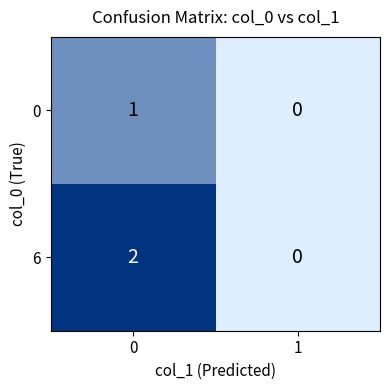

Count the number of data series in this chart.

2